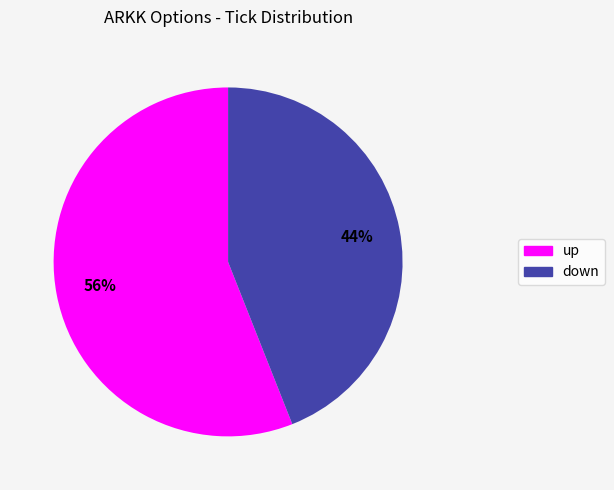

Does any single category account for the majority?

Yes